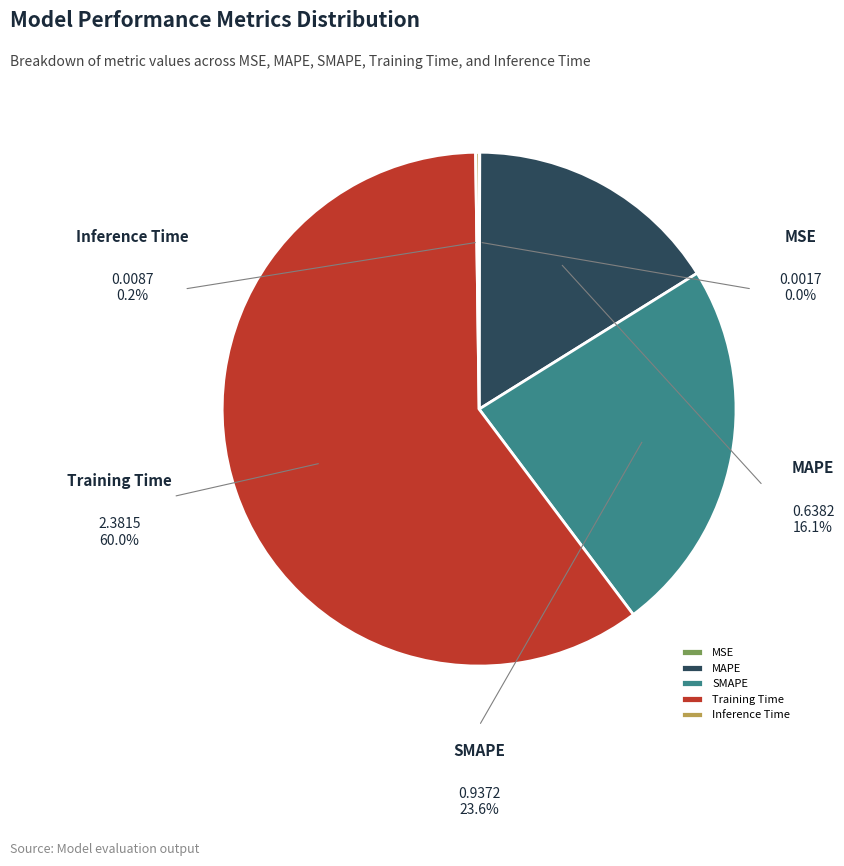

Which slice is the largest?

Training Time